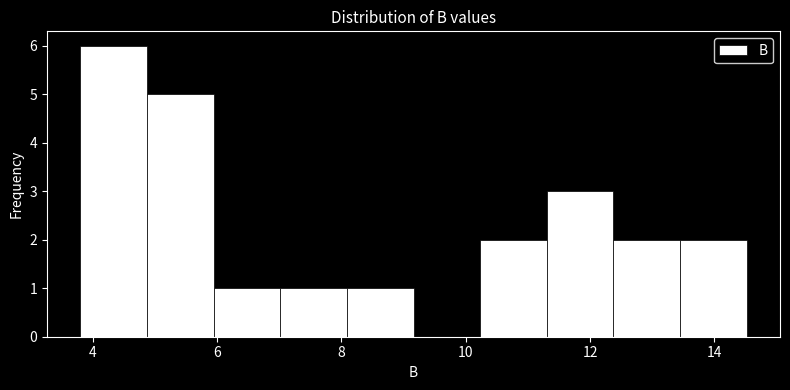

What is the height of the bar covering 11.4 to 12.4 on the x-axis? Neither the bar edges nor the heights are printed on the chart, so give them approximately, as read against the axes.

3